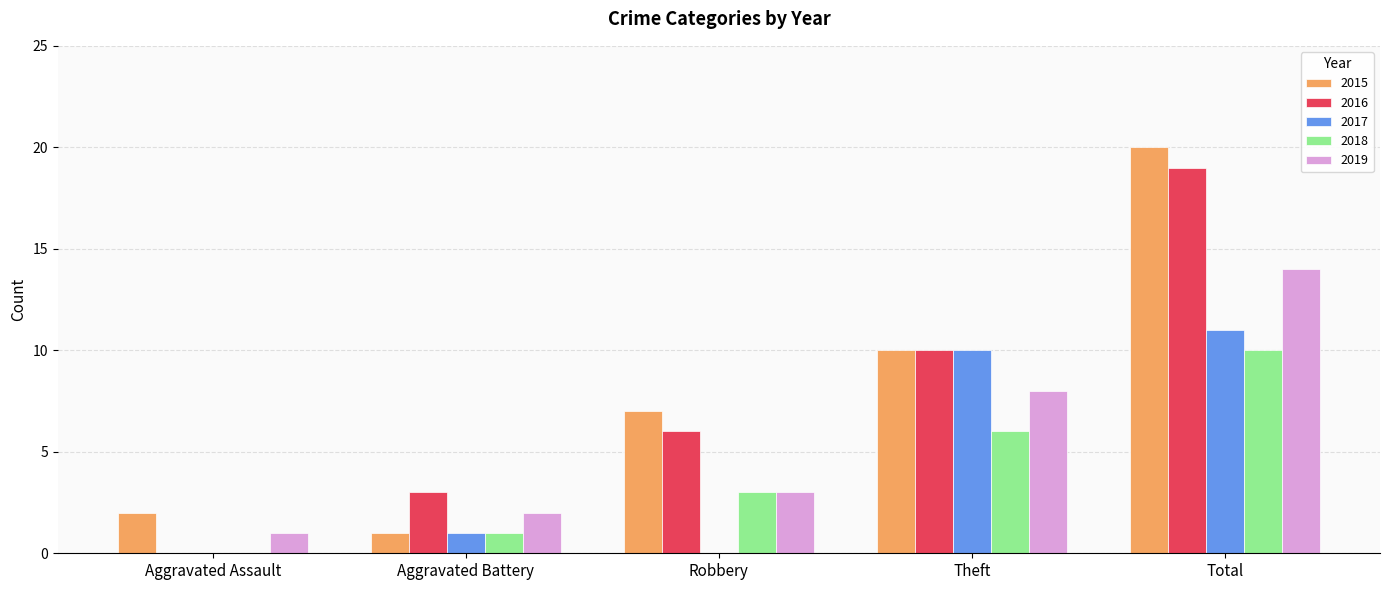

The value of 2016 at Aggravated Battery is 5. True or false?

False